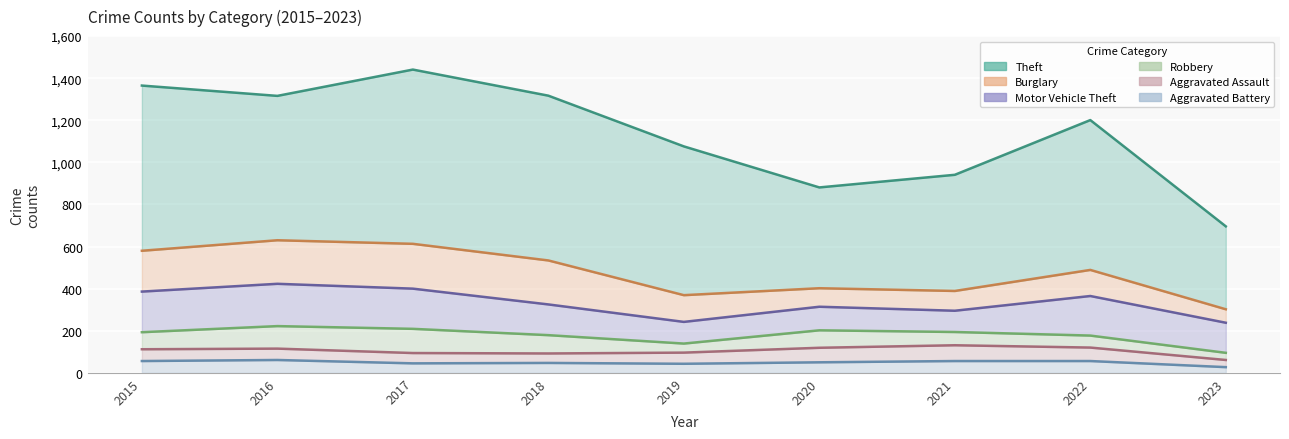

The Motor Vehicle Theft series shows 171 at 2021. True or false?

False